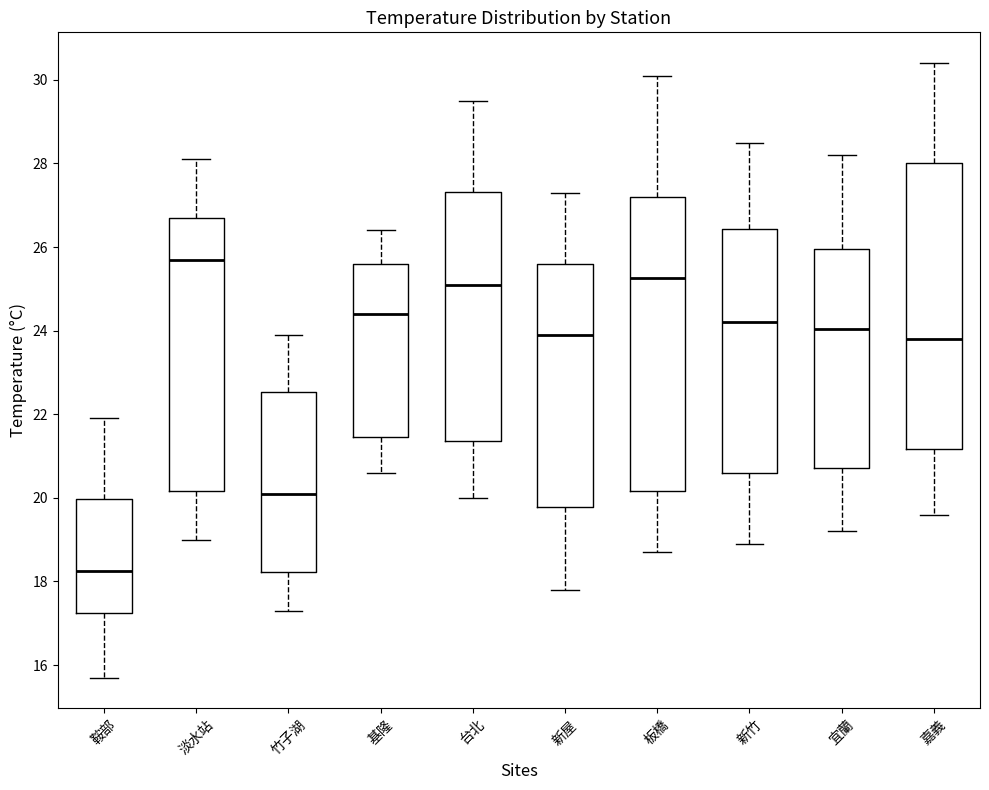

Where is the upper edge of the box for 竹子湖 on the y-axis? The values are not printed on the chart, so give them approximately, as read against the axis.

22.6